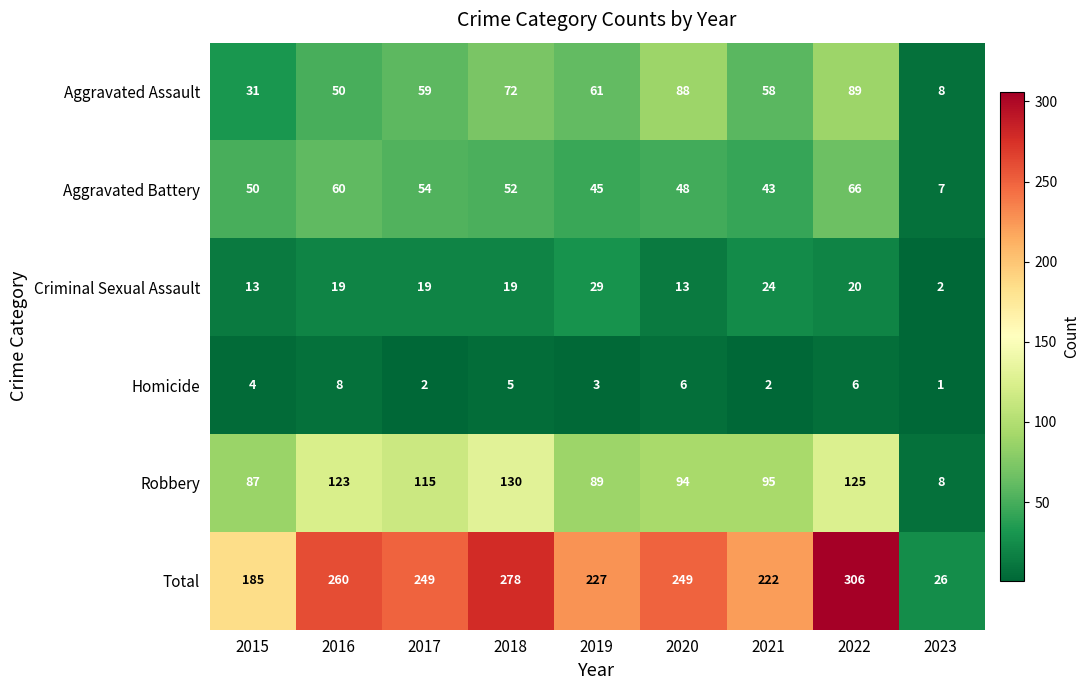

The value of Homicide at 2017 is 2. True or false?

True